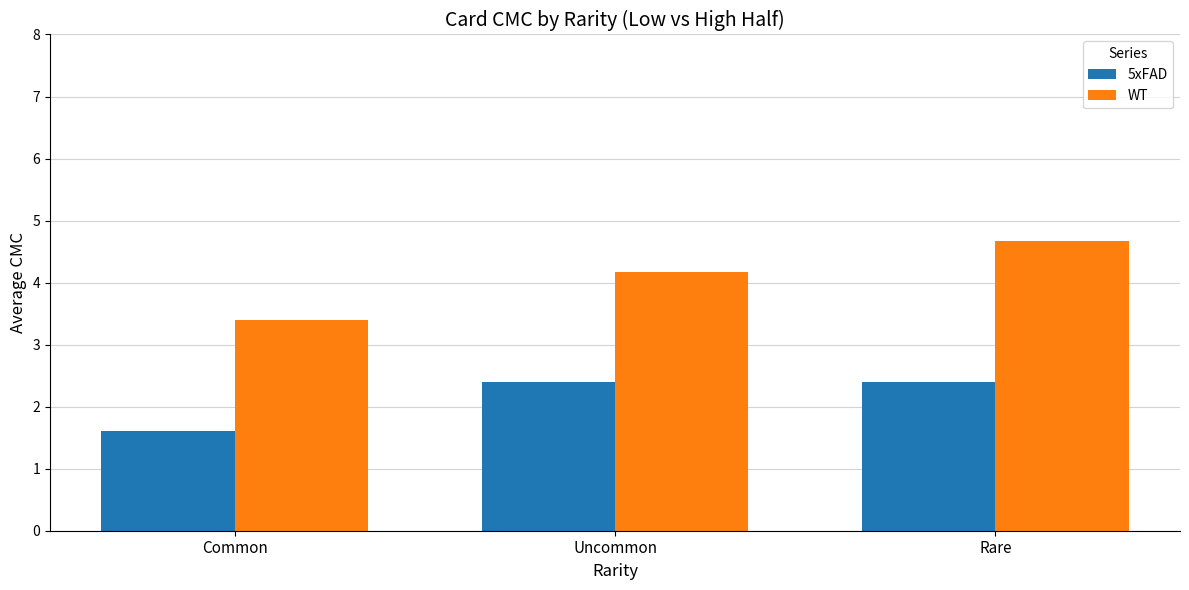

Count the WT values in the range 3 to 4.

1